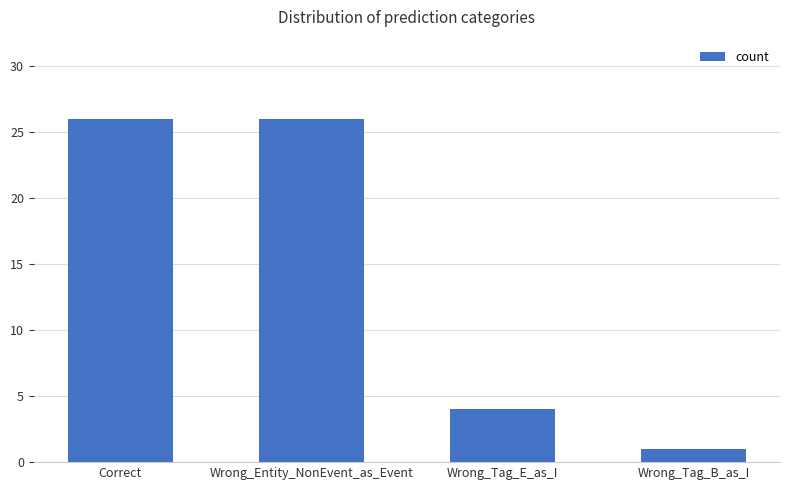

What is the difference between the second highest and minimum values?

25